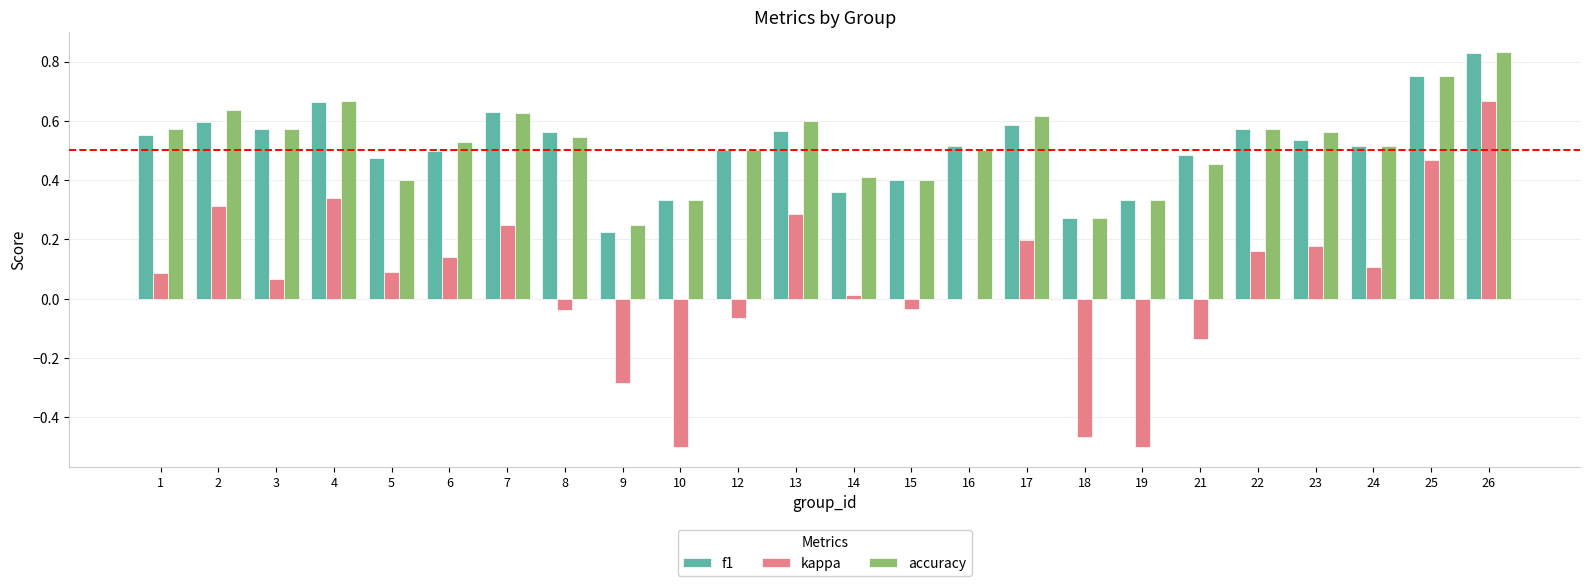

Is it true that kappa equals 0.2 at 24?

False